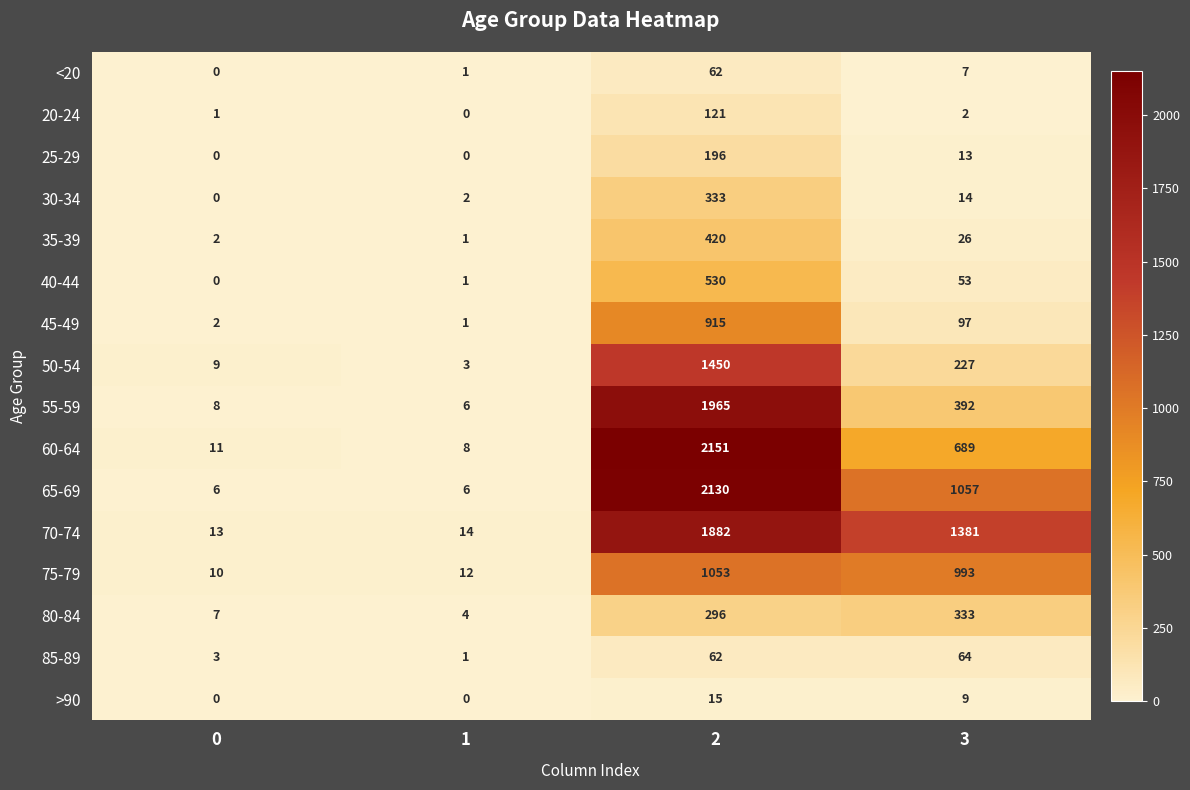

At 3, list the series in order from largest to smallest.

70-74, 65-69, 75-79, 60-64, 55-59, 80-84, 50-54, 45-49, 85-89, 40-44, 35-39, 30-34, 25-29, >90, <20, 20-24